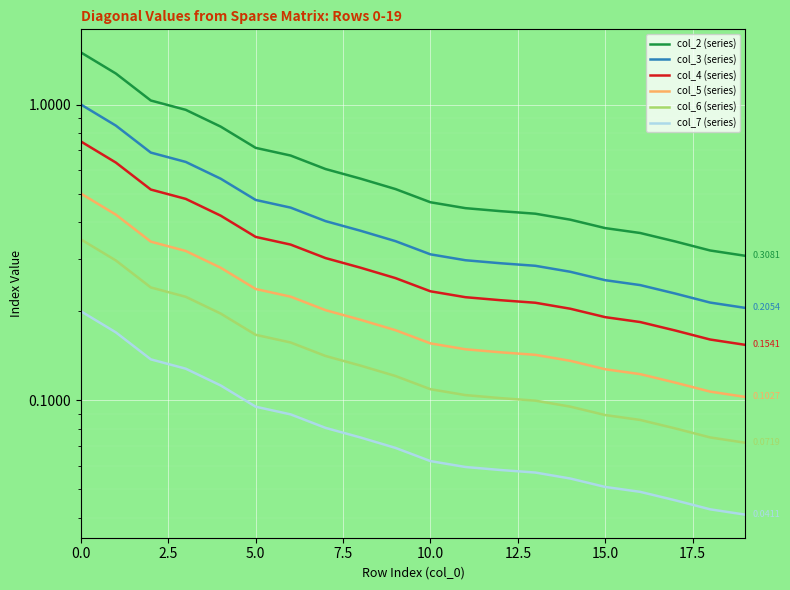

The value of col_6 (series) at 12 is 0.1. True or false?

True